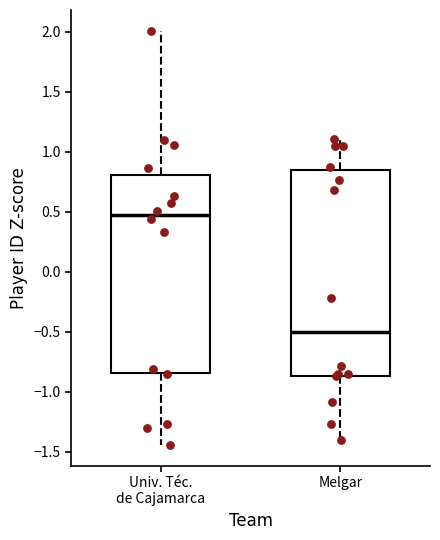

Where does the median line of the box for Melgar sit on the y-axis? The values are not printed on the chart, so give them approximately, as read against the axis.

-0.50